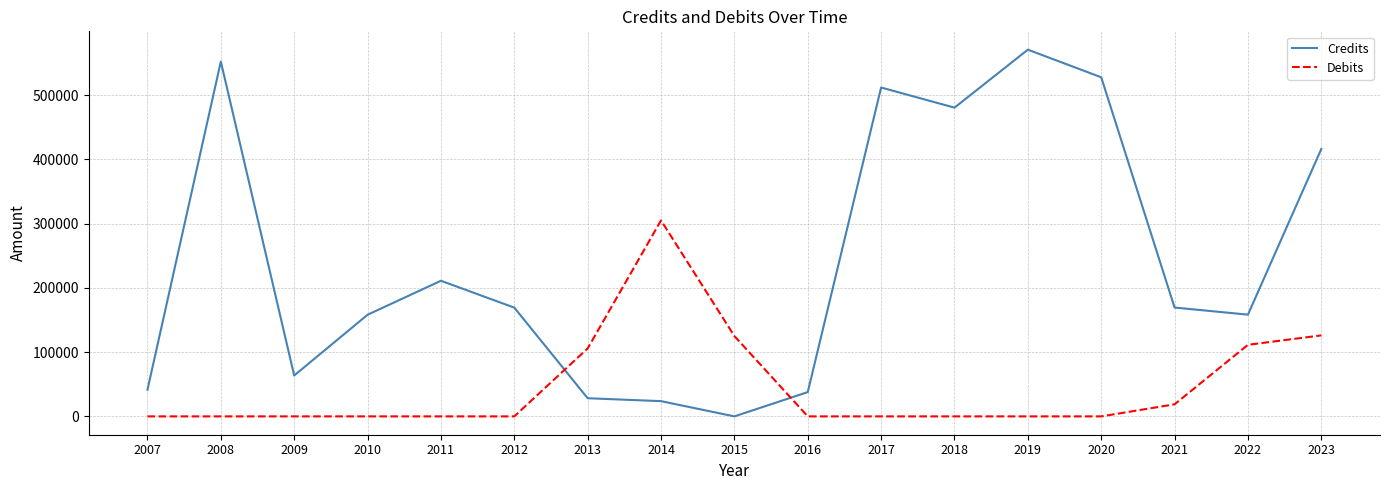

Which series changed the most between 2018 and 2020?

Credits